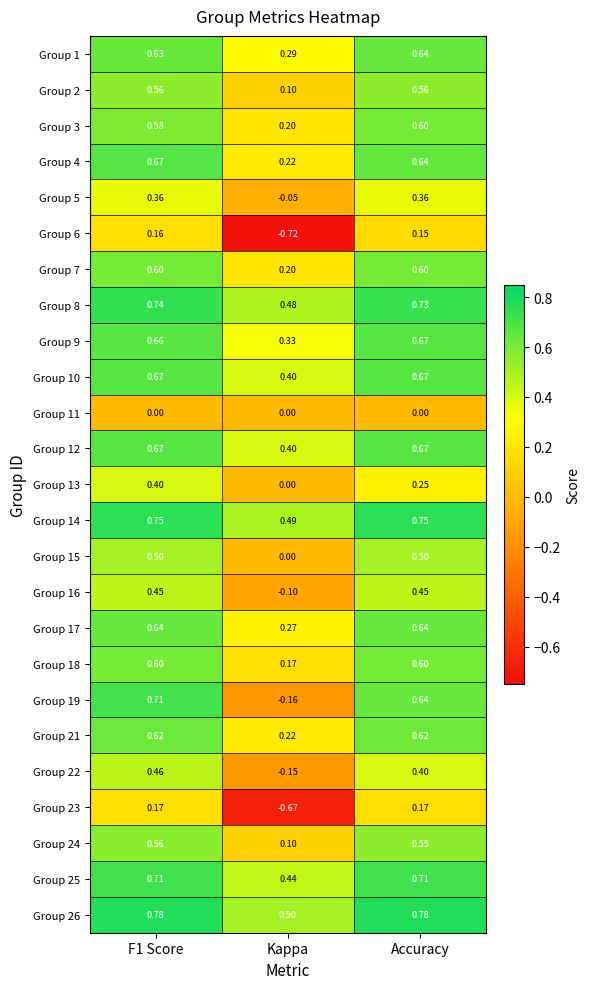

How many categories are shown in the chart?

3